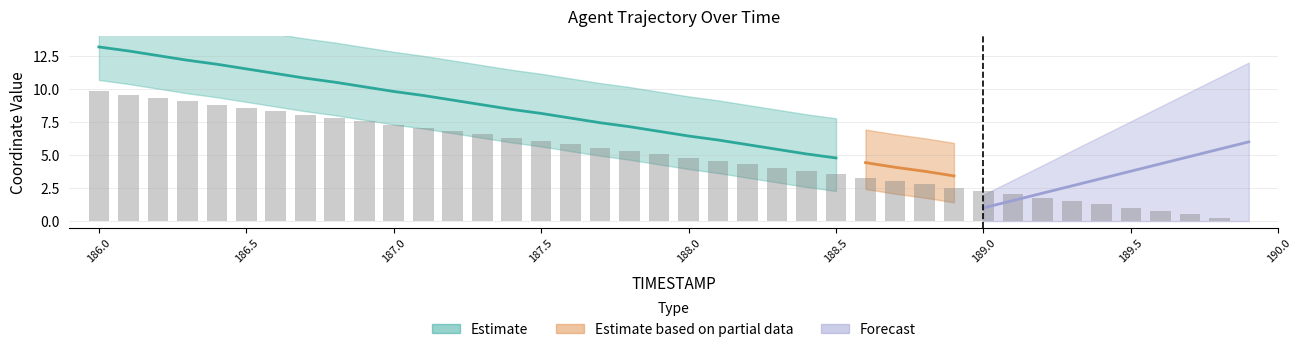

List the labels in order of value, smallest first.

189.9, 189.8, 189.7, 189.6, 189.5, 189.4, 189.3, 189.2, 189.1, 189.0, 188.9, 188.8, 188.7, 188.6, 188.5, 188.4, 188.3, 188.2, 188.1, 188.0, 187.9, 187.8, 187.7, 187.6, 187.5, 187.4, 187.3, 187.2, 187.1, 187.0, 186.9, 186.8, 186.7, 186.6, 186.5, 186.4, 186.3, 186.2, 186.1, 186.0